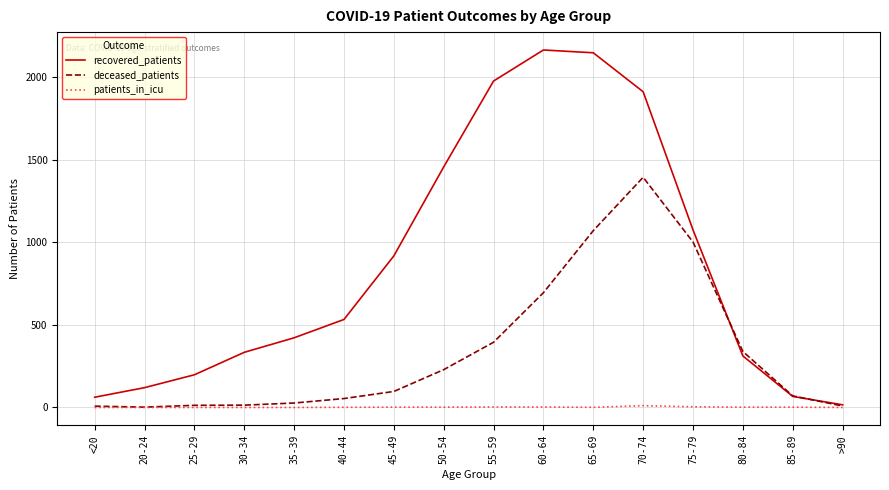

What is the sum of all deceased_patients values?

5419